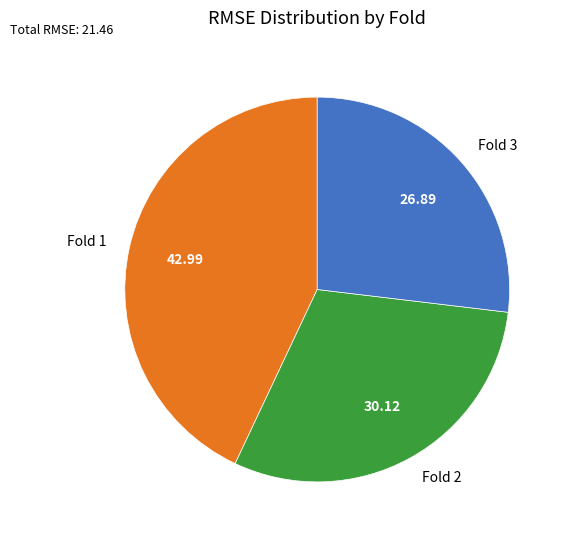

How many slices are in this pie chart?

3